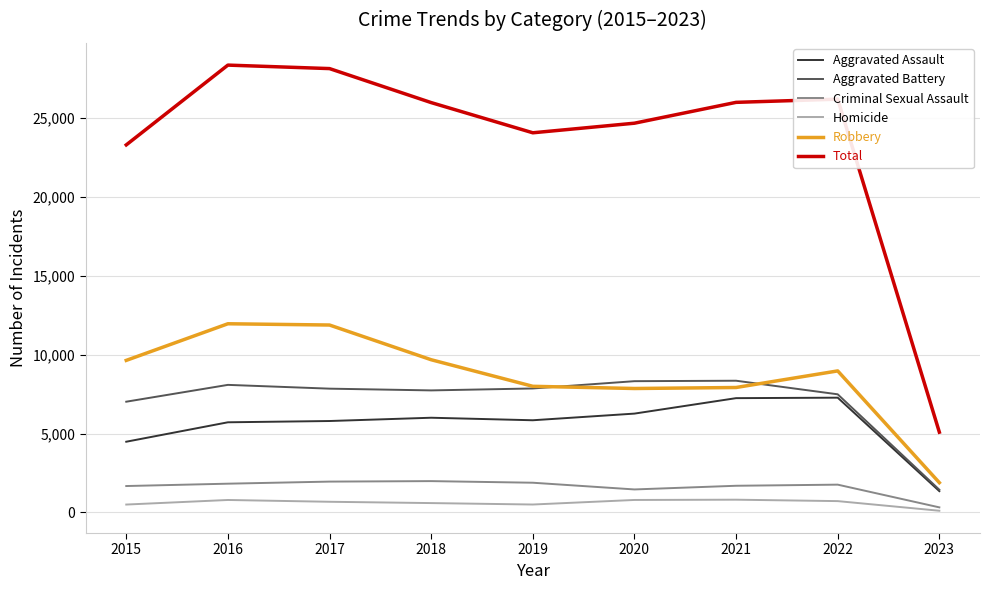

At how many categories does at least one series exceed 4000?

9